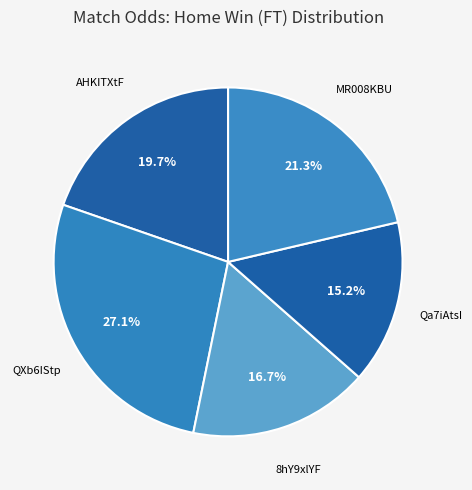

How many slices are in this pie chart?

5